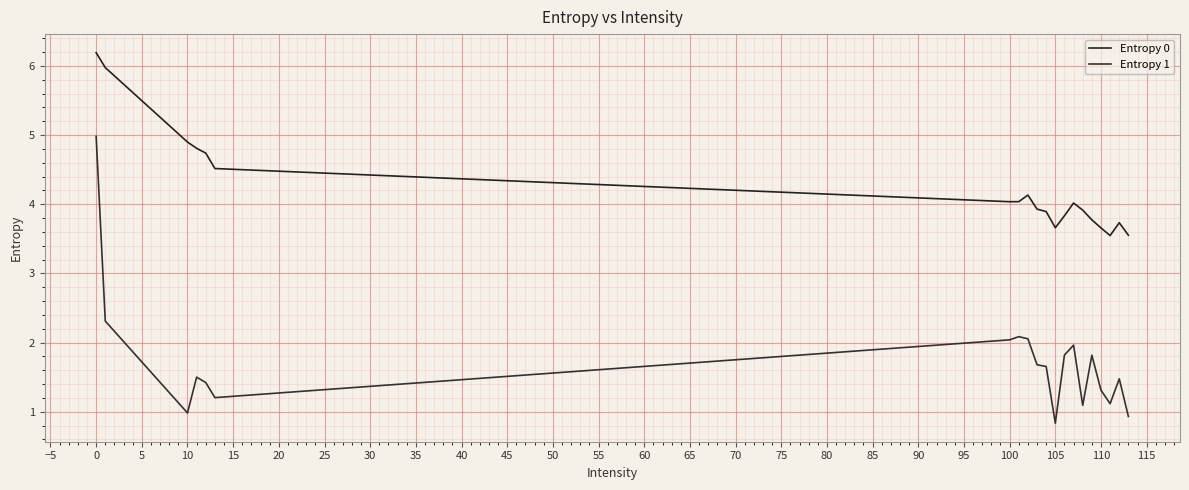

True or false: Entropy 0 and Entropy 1 intersect in this chart.

False